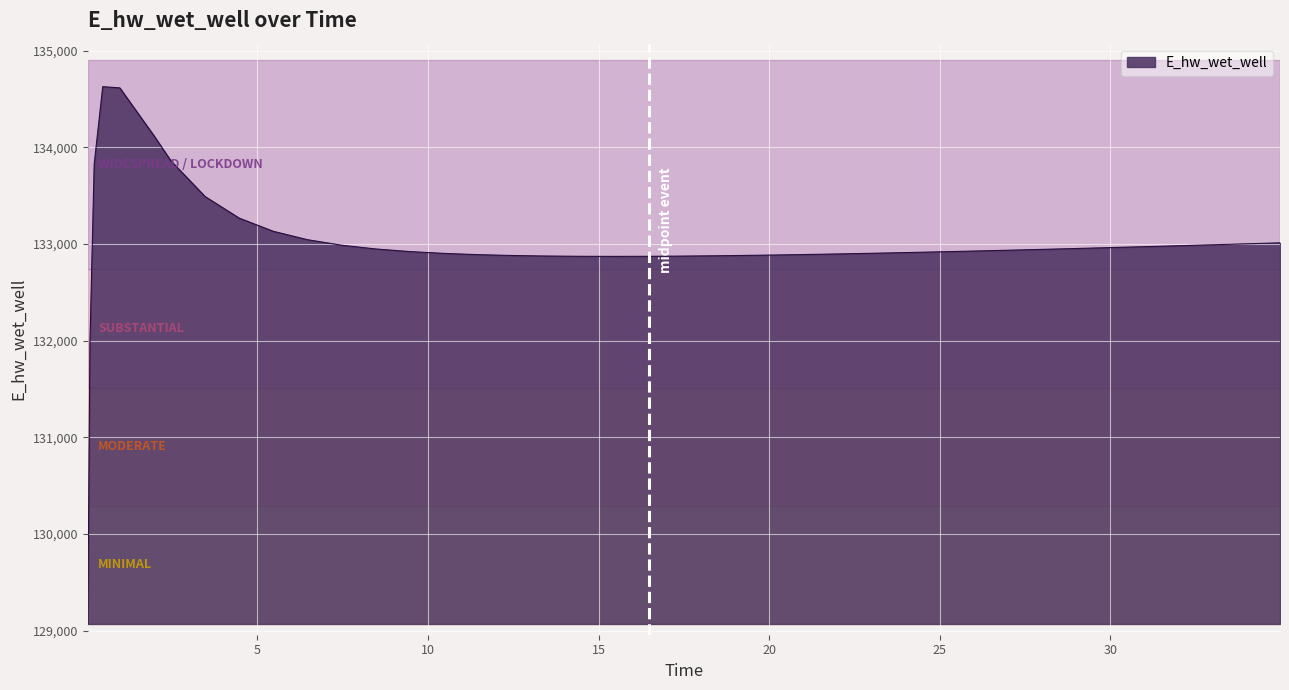

What is the greatest value displayed?

134627.9